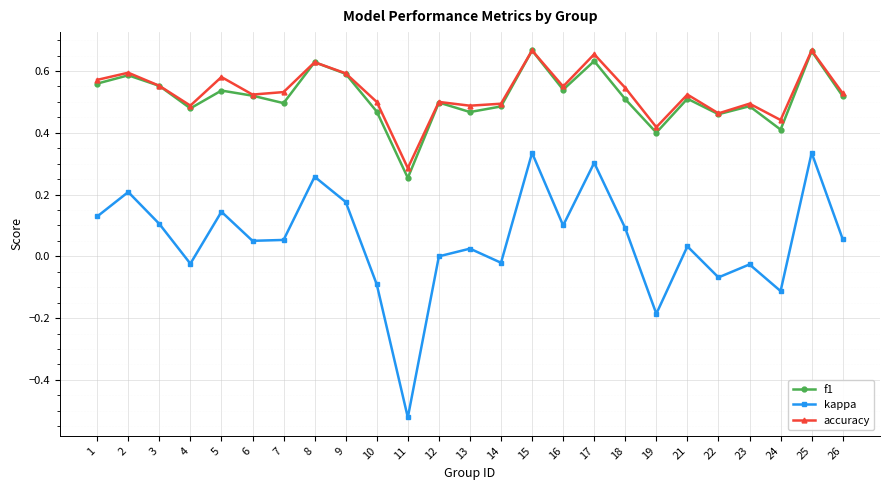

Which label corresponds to the smallest value in the chart?

11